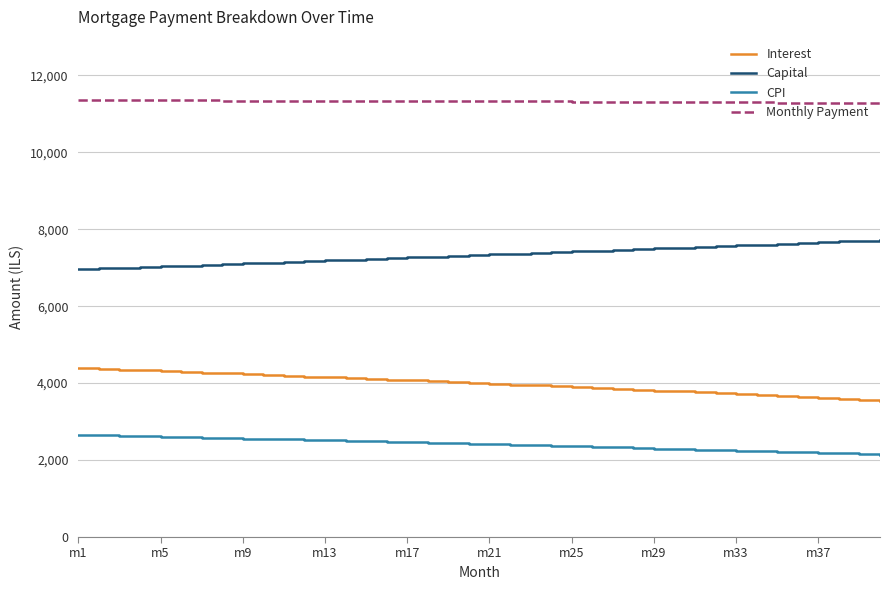

Rank the series by their average value, from highest to lowest.

Monthly Payment, Capital, Interest, CPI